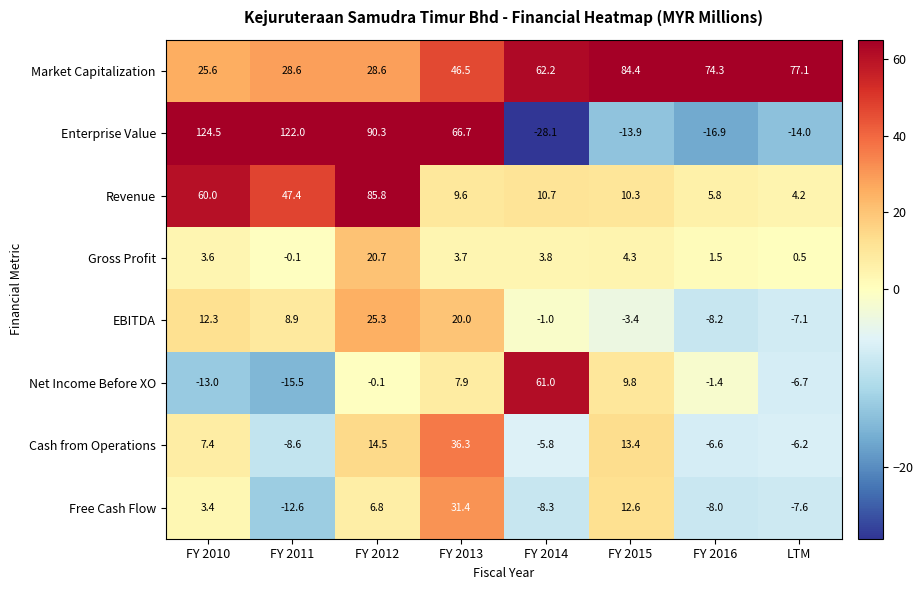

Where is Free Cash Flow nearest to the value 9?

FY 2012